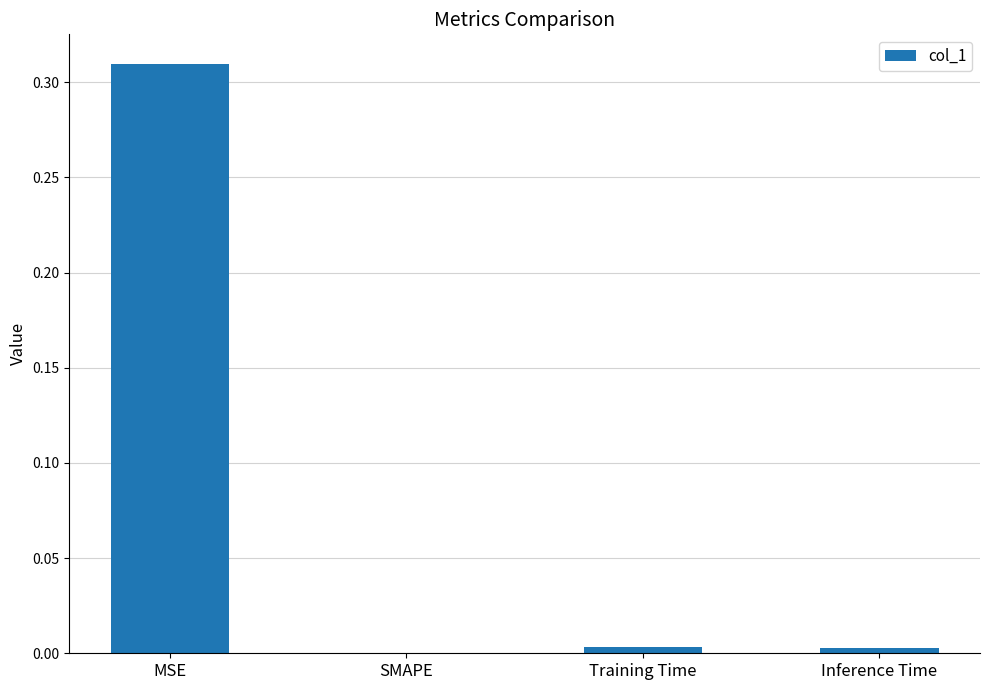

Are the bars horizontal?

No